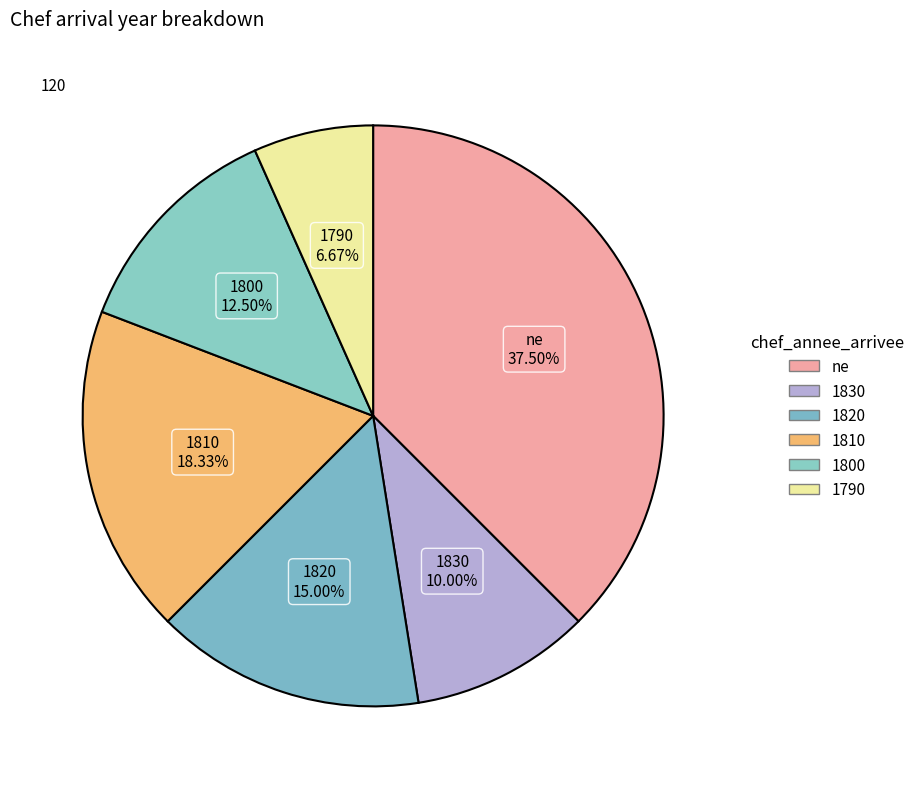

Does any single category account for the majority?

No